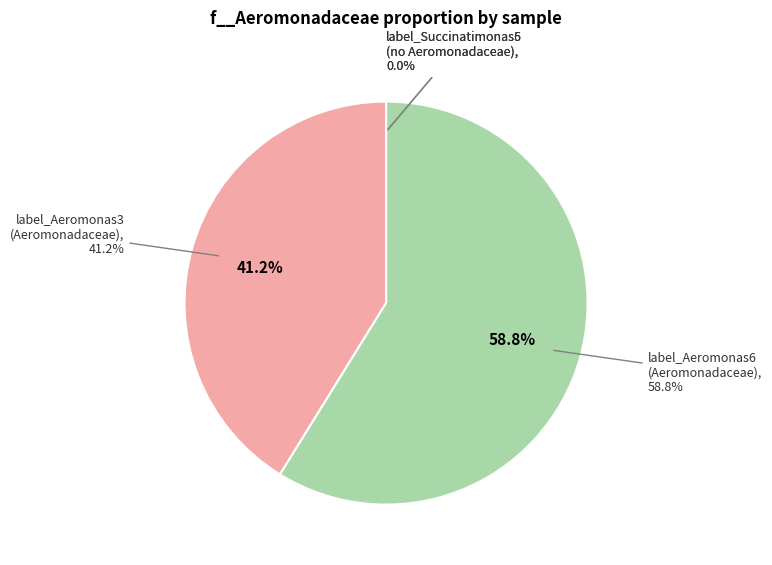

Is there any slice that represents more than half of the pie?

Yes